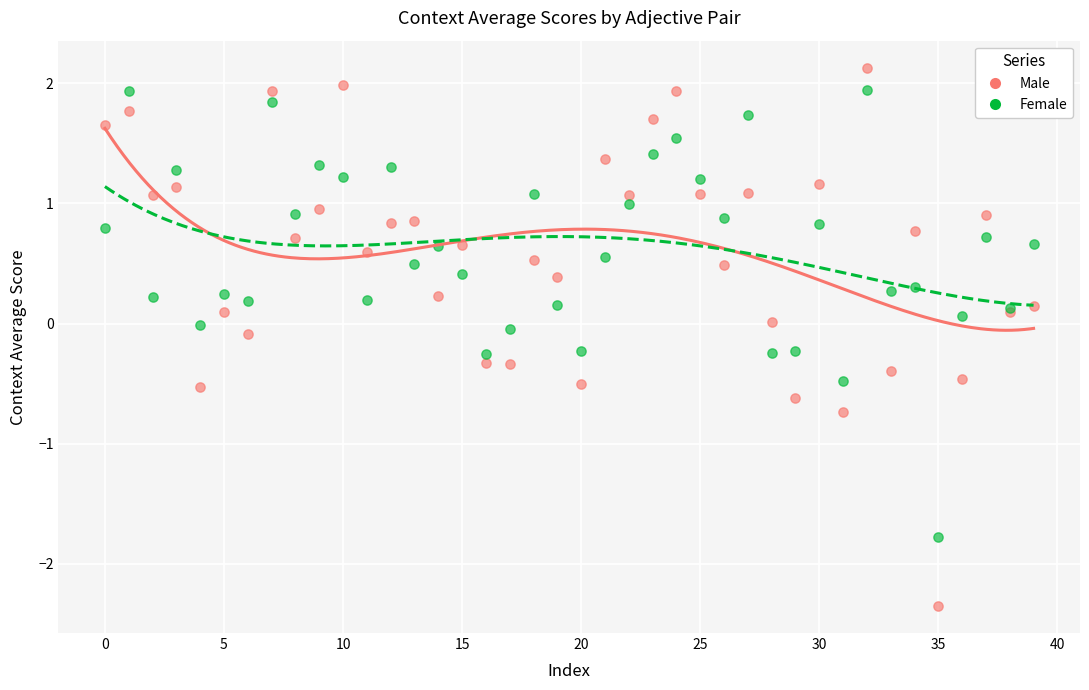

Which series contains the lowest Y value?

Male